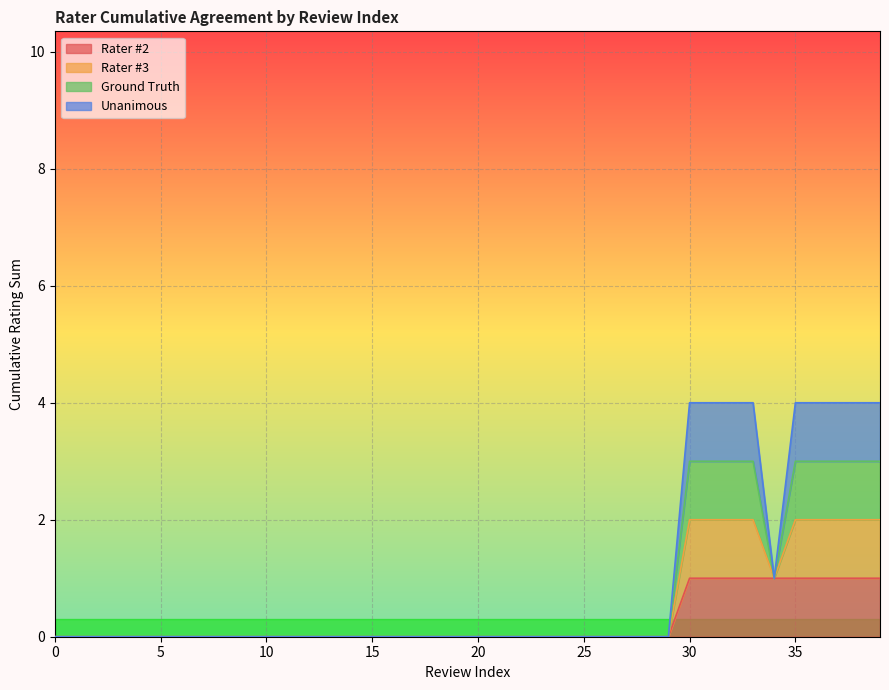

True or false: Rater #2 and Ground Truth intersect in this chart.

False